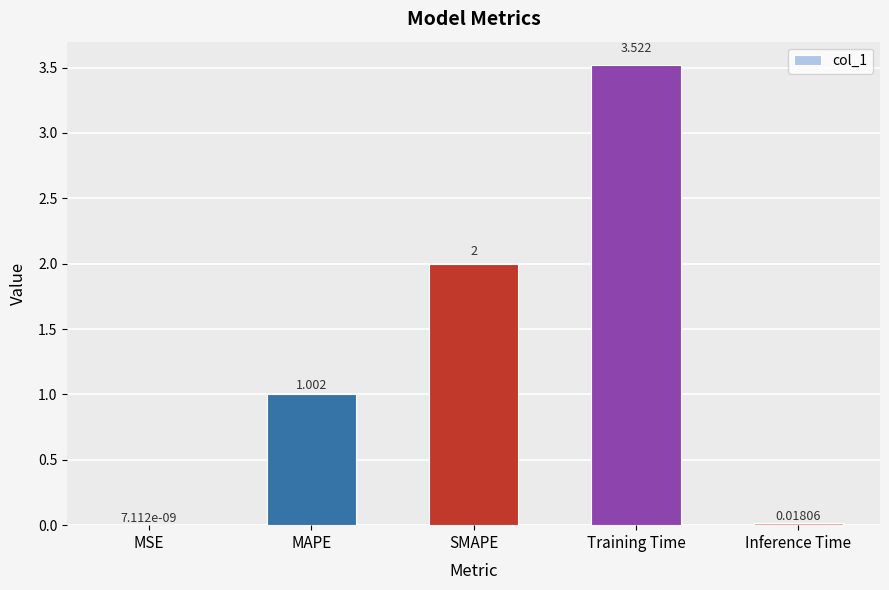

Does the chart contain stacked bars?

No